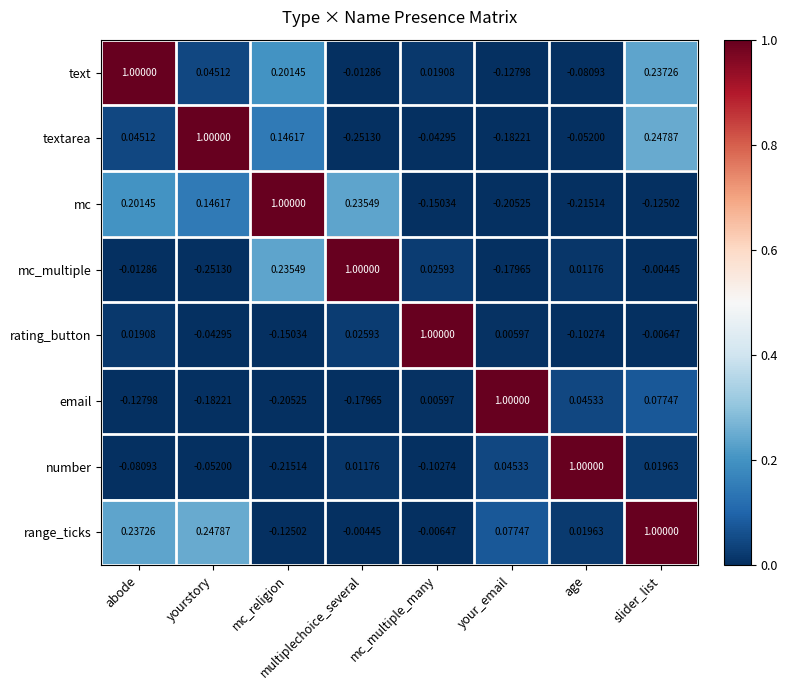

At how many categories does at least one series exceed 0?

8